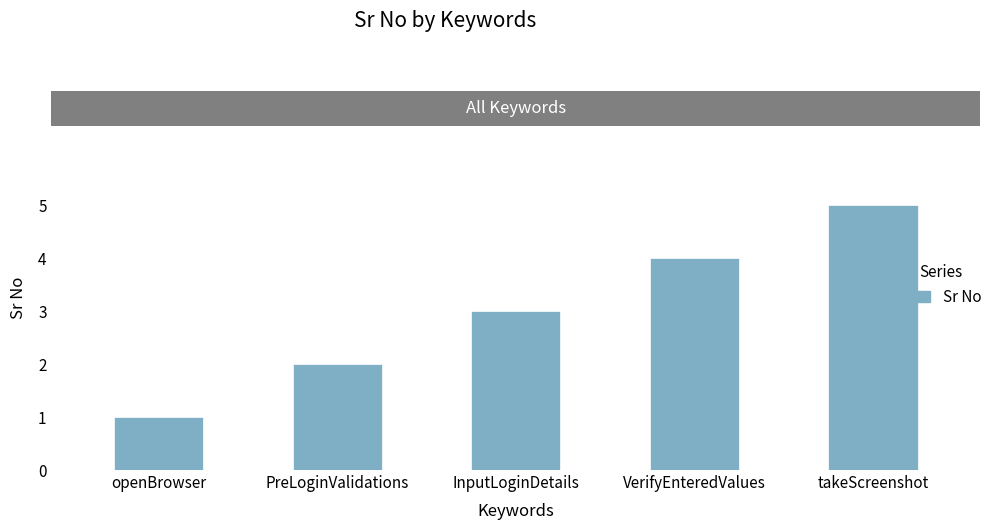

How many values are below 3?

2